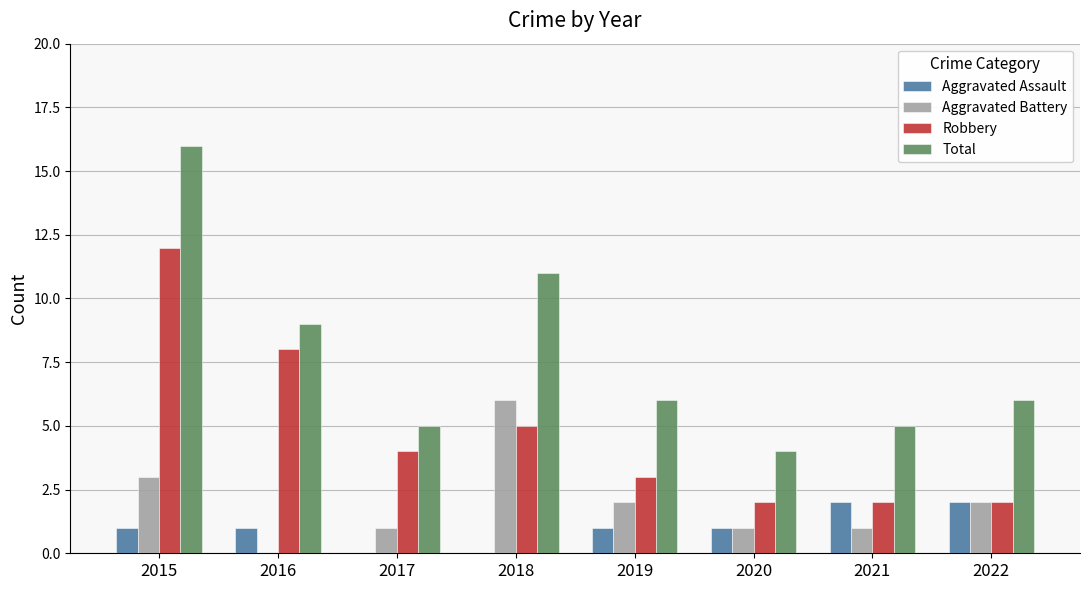

What is the sum of the Aggravated Assault values at 2020 and 2017?

1